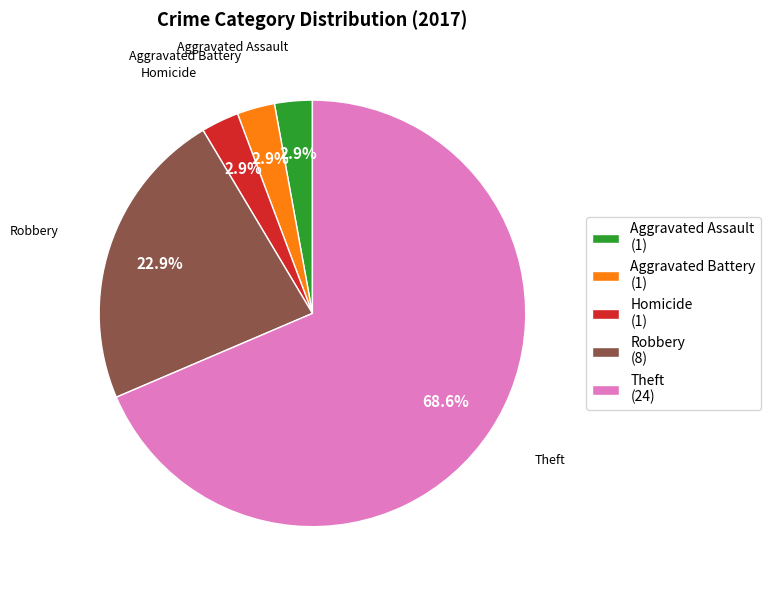

Which slice is the largest?

Theft (24)